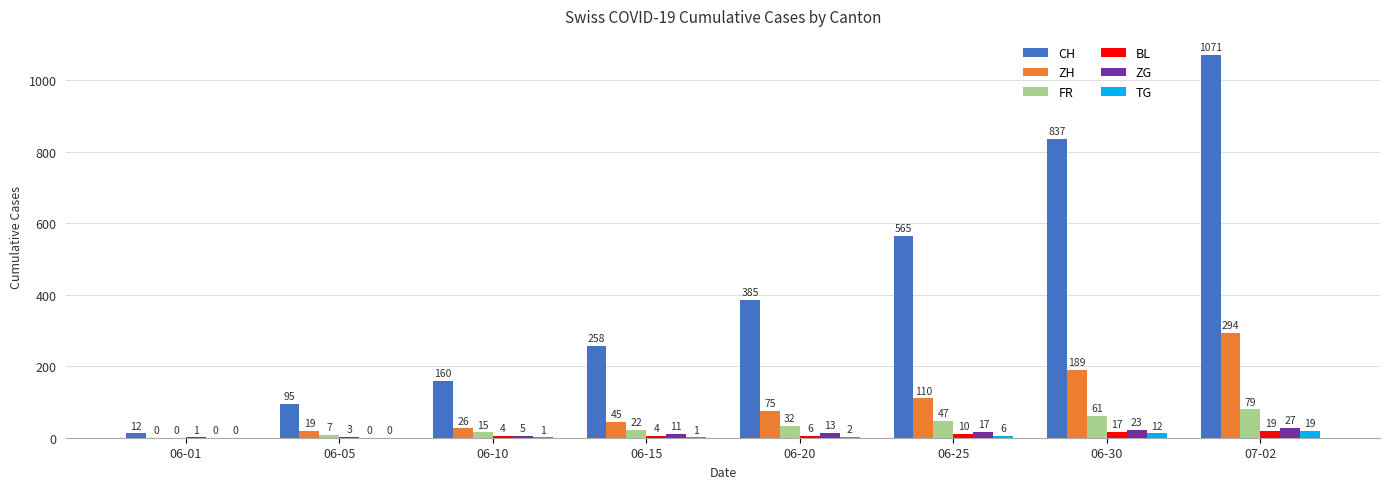

Reading left to right, transcribe all the data shown in this chart.

CH: 06-01=12	06-05=95	06-10=160	06-15=258	06-20=385	06-25=565	06-30=837	07-02=1071
ZH: 06-01=0	06-05=19	06-10=26	06-15=45	06-20=75	06-25=110	06-30=189	07-02=294
FR: 06-01=0	06-05=7	06-10=15	06-15=22	06-20=32	06-25=47	06-30=61	07-02=79
BL: 06-01=1	06-05=3	06-10=4	06-15=4	06-20=6	06-25=10	06-30=17	07-02=19
ZG: 06-01=0	06-05=0	06-10=5	06-15=11	06-20=13	06-25=17	06-30=23	07-02=27
TG: 06-01=0	06-05=0	06-10=1	06-15=1	06-20=2	06-25=6	06-30=12	07-02=19